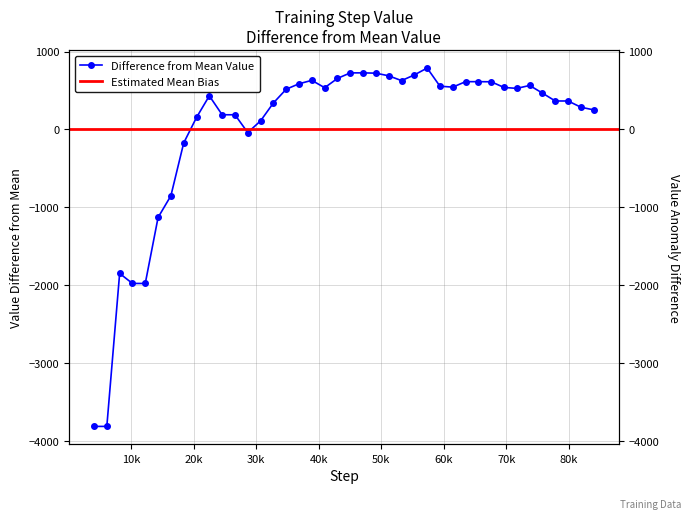

How many interior local valleys (lower than both neighbors) does the data have?

5